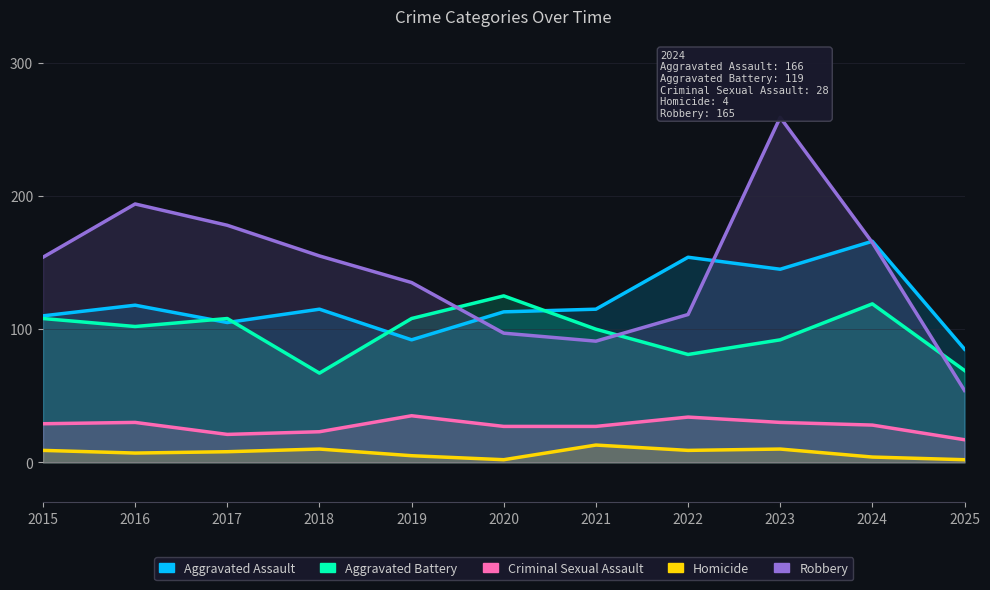

At which label does Aggravated Battery reach its minimum?

2018